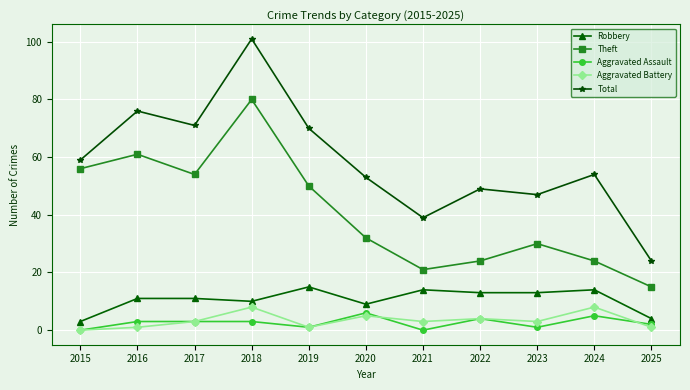

Which series has the widest spread of values?

Total